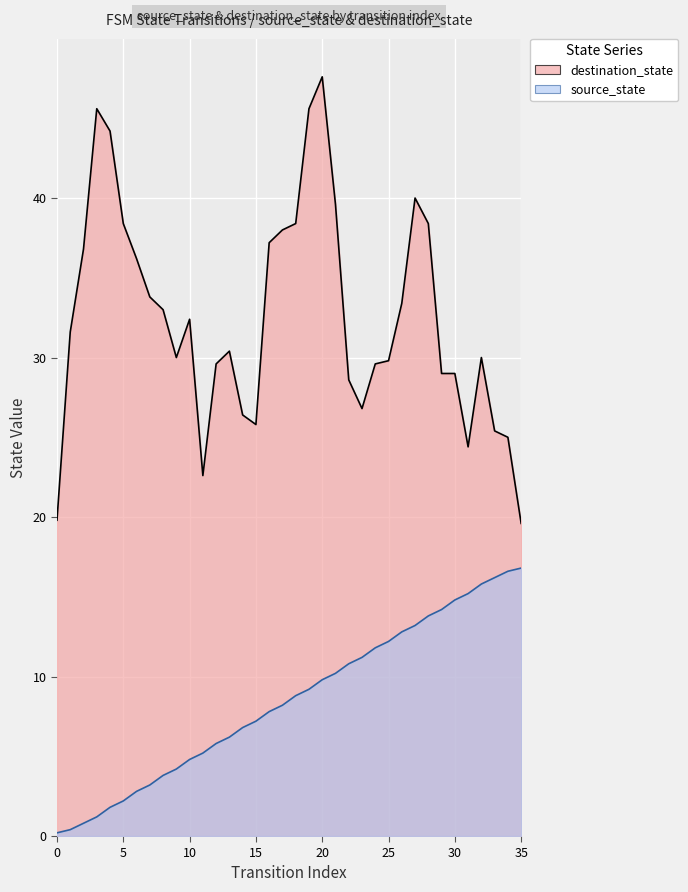

At which label is the value closest to 8?

17